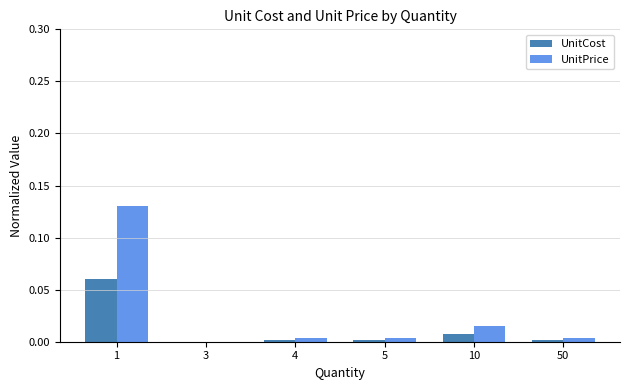

How many groups of bars are there?

6